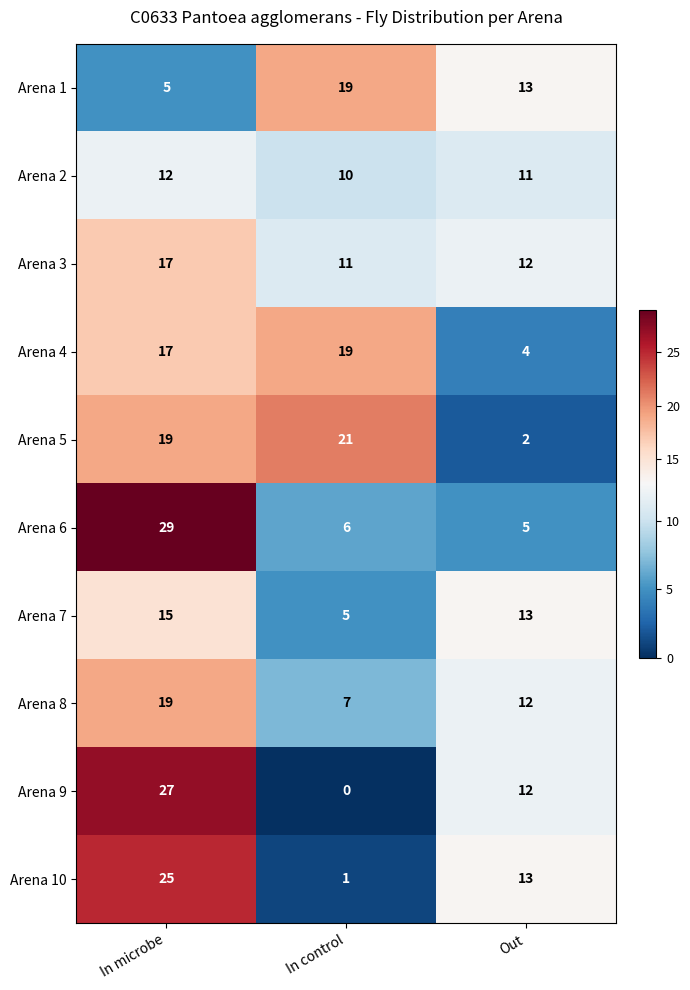

Which category has the lowest value in the Arena 6 series?

Out